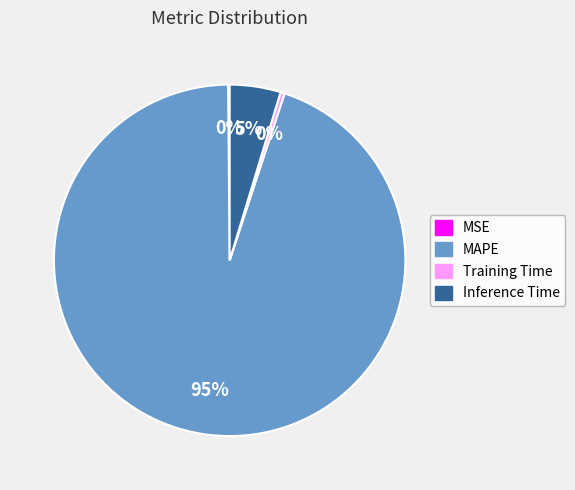

The MAPE slice represents 81% of the pie. True or false?

False